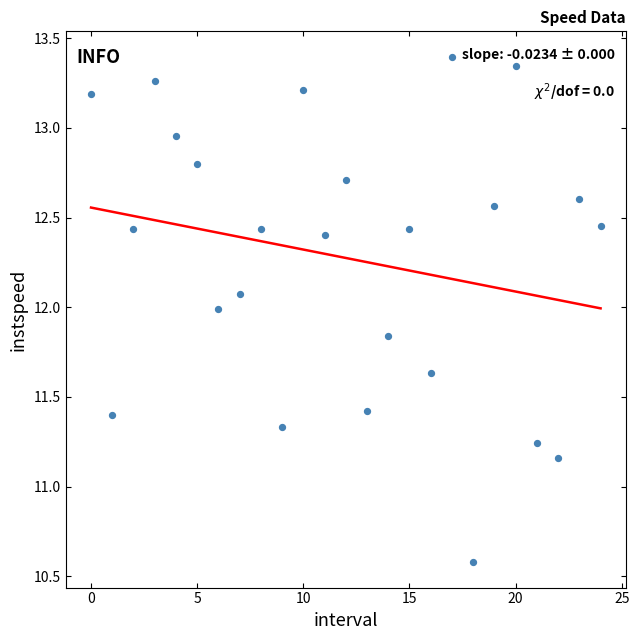

What is the range of Y values (max minus min)?

2.8